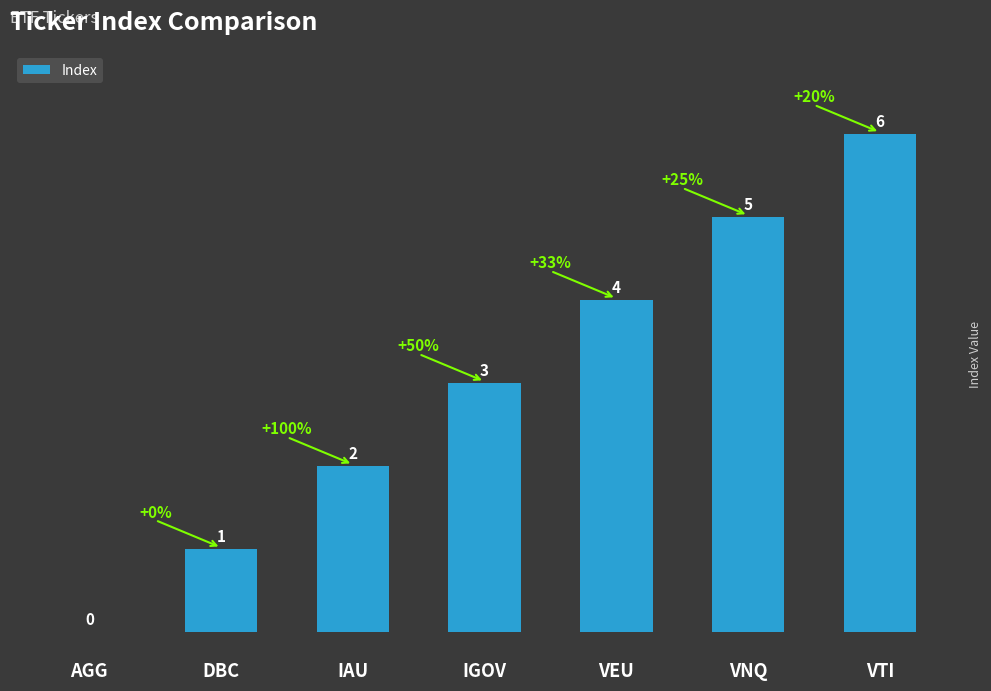

At which label is the value closest to 3?

IGOV